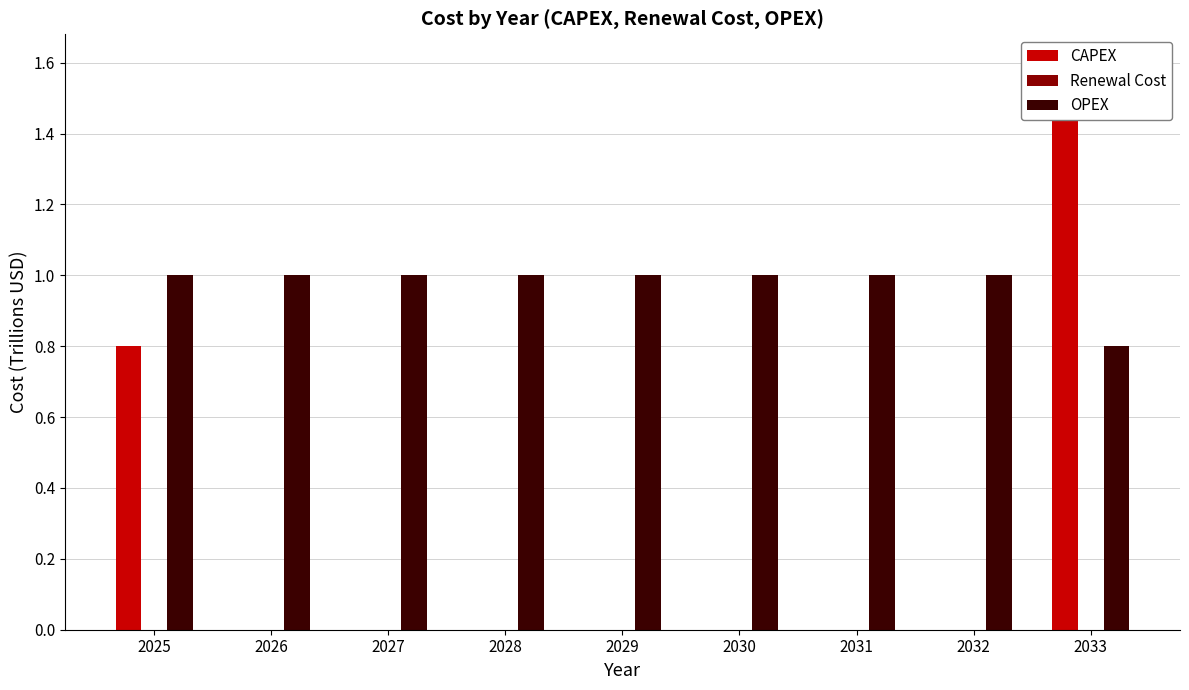

Which series has the widest spread of values?

CAPEX